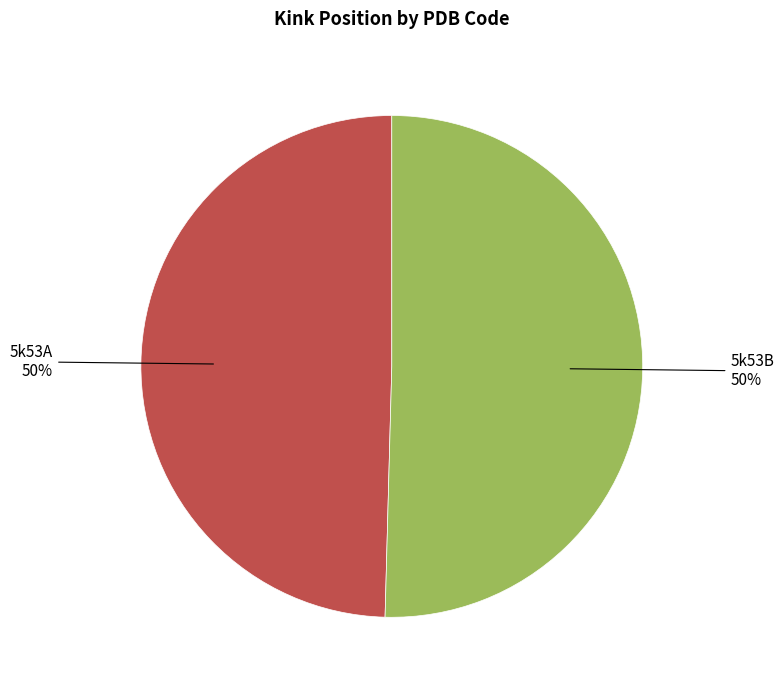

The 5k53B slice represents 50% of the pie. True or false?

True